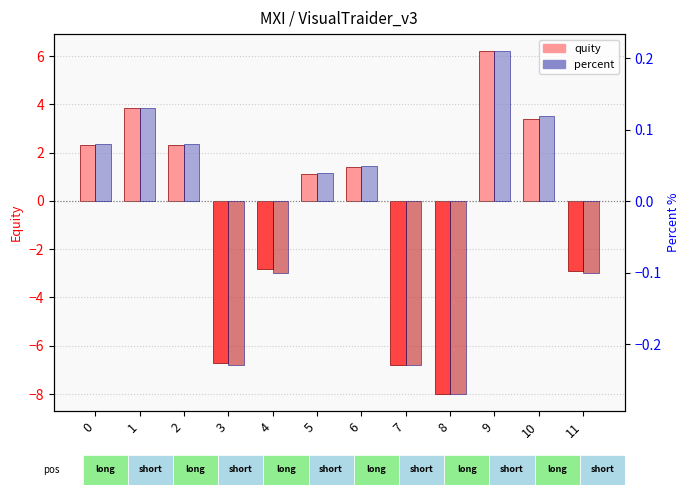

List the series in order of their overall mean, highest first.

percent, quity